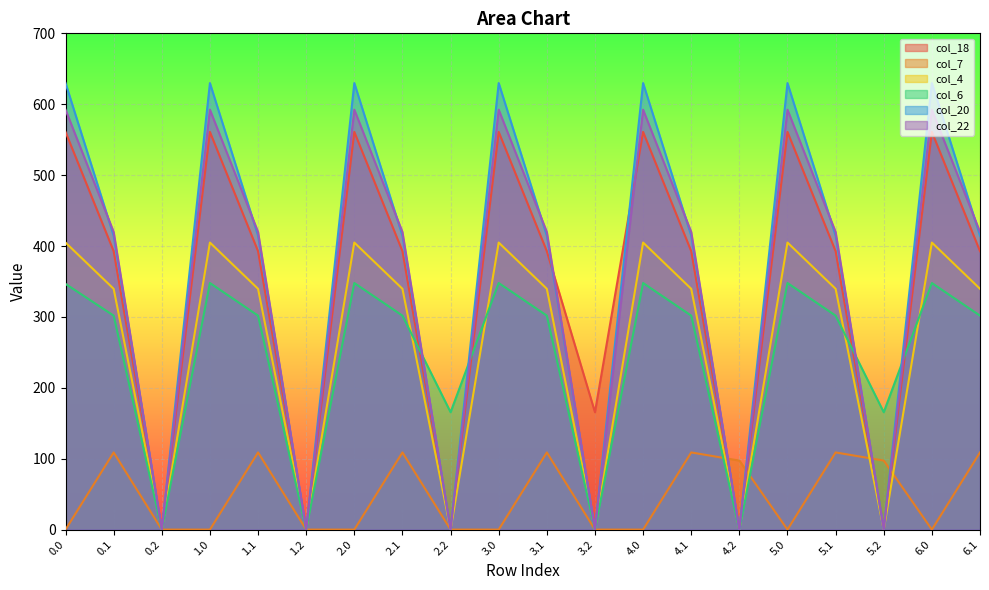

Reading left to right, extract all data points from this chart.

col_18: 0.0=560.9	0.1=392.7	0.2=0.0	1.0=560.9	1.1=392.7	1.2=0.0	2.0=560.9	2.1=392.7	2.2=0.0	3.0=560.9	3.1=392.7	3.2=165.5	4.0=560.9	4.1=392.7	4.2=0.0	5.0=560.9	5.1=392.7	5.2=0.0	6.0=560.9	6.1=392.7
col_7: 0.0=0.0	0.1=108.9	0.2=0.0	1.0=0.0	1.1=108.9	1.2=0.0	2.0=0.0	2.1=108.9	2.2=0.0	3.0=0.0	3.1=108.9	3.2=0.0	4.0=0.0	4.1=108.9	4.2=97.3	5.0=0.0	5.1=108.9	5.2=97.3	6.0=0.0	6.1=108.9
col_4: 0.0=404.9	0.1=339.6	0.2=0.0	1.0=404.9	1.1=339.6	1.2=0.0	2.0=404.9	2.1=339.6	2.2=0.0	3.0=404.9	3.1=339.6	3.2=0.0	4.0=404.9	4.1=339.6	4.2=0.0	5.0=404.9	5.1=339.6	5.2=0.0	6.0=404.9	6.1=339.6
col_6: 0.0=346.6	0.1=301.8	0.2=0.0	1.0=347.8	1.1=301.8	1.2=0.0	2.0=347.8	2.1=301.8	2.2=165.5	3.0=347.8	3.1=301.8	3.2=0.0	4.0=347.8	4.1=301.8	4.2=0.0	5.0=347.8	5.1=301.8	5.2=165.5	6.0=347.8	6.1=301.8
col_20: 0.0=629.9	0.1=414.5	0.2=0.0	1.0=629.9	1.1=414.5	1.2=0.0	2.0=629.9	2.1=414.5	2.2=0.0	3.0=629.9	3.1=414.5	3.2=0.0	4.0=629.9	4.1=414.5	4.2=0.0	5.0=629.9	5.1=414.5	5.2=0.0	6.0=629.9	6.1=414.5
col_22: 0.0=592.3	0.1=419.9	0.2=0.0	1.0=592.3	1.1=419.9	1.2=0.0	2.0=592.3	2.1=419.9	2.2=0.0	3.0=592.3	3.1=419.9	3.2=0.0	4.0=592.3	4.1=419.9	4.2=0.0	5.0=592.3	5.1=419.9	5.2=0.0	6.0=592.3	6.1=419.9